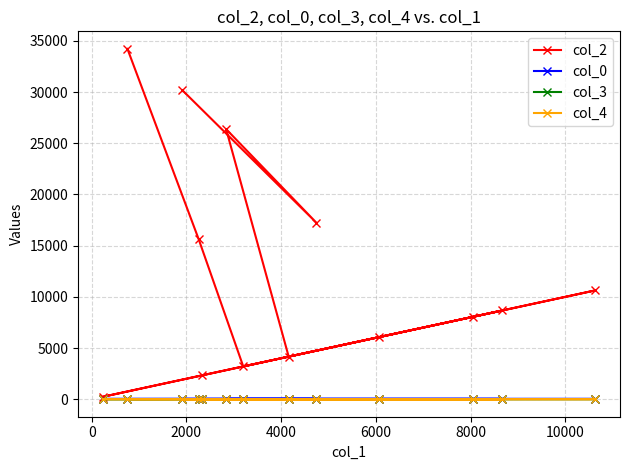

Which series has the largest range (max minus min)?

col_2